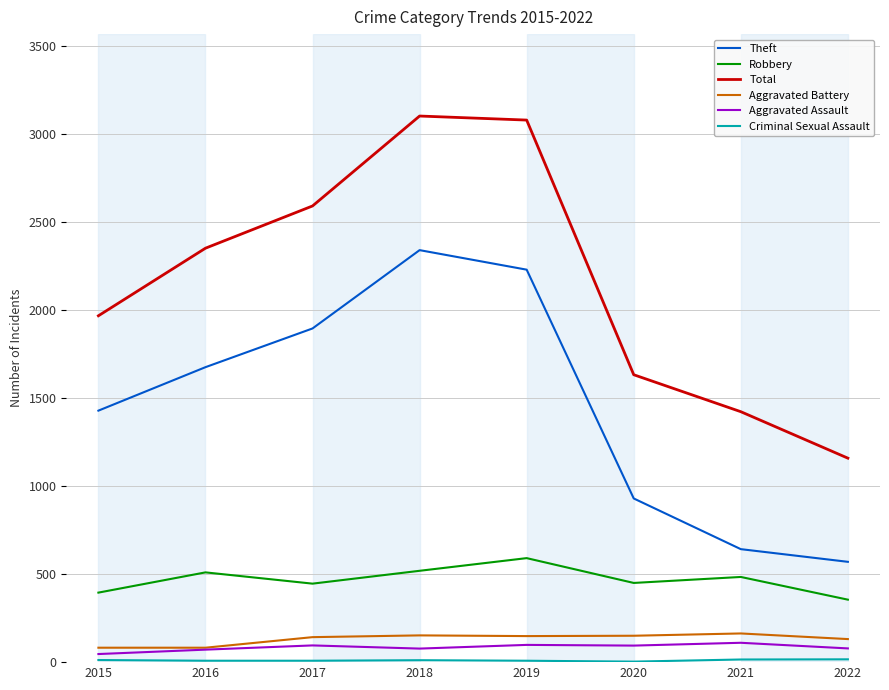

The value of Total at 2019 is 5434. True or false?

False